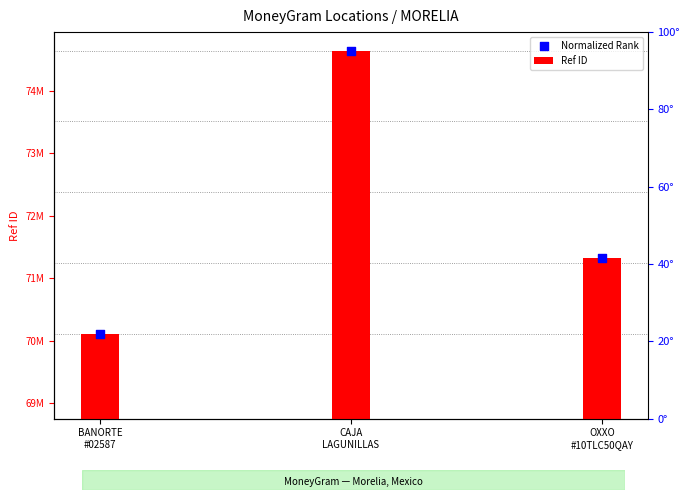

Between OXXO
#10TLC50QAY and CAJA
LAGUNILLAS, which is larger?

CAJA
LAGUNILLAS